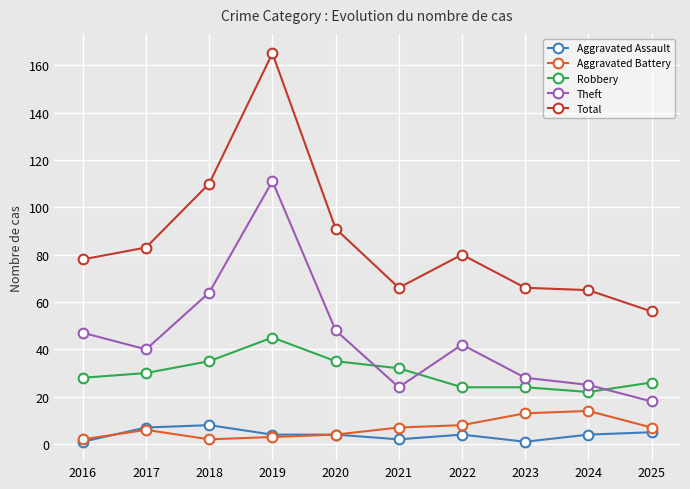

True or false: Theft and Total intersect in this chart.

False